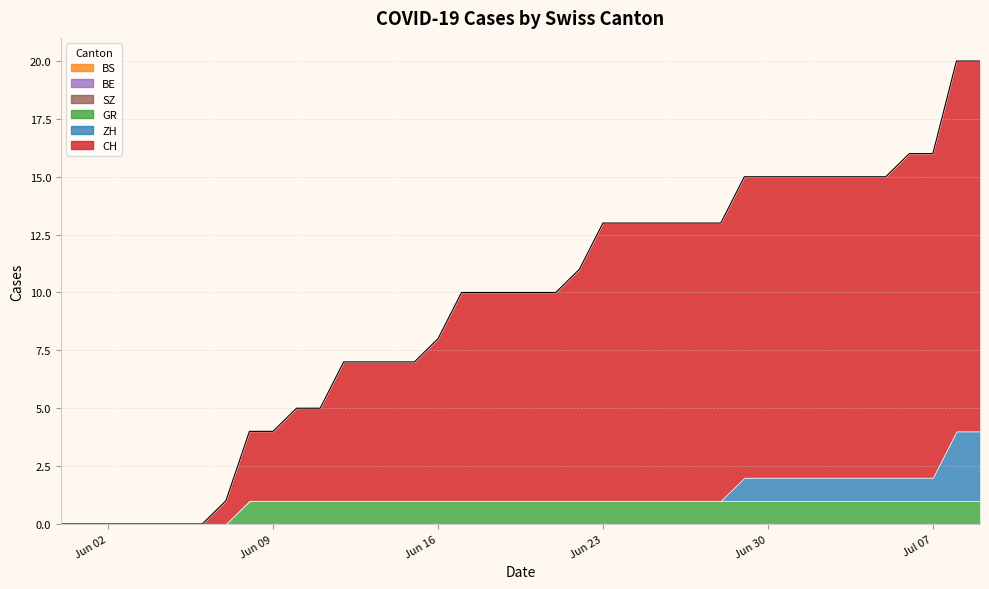

The value of GR at 11 is 1. True or false?

True